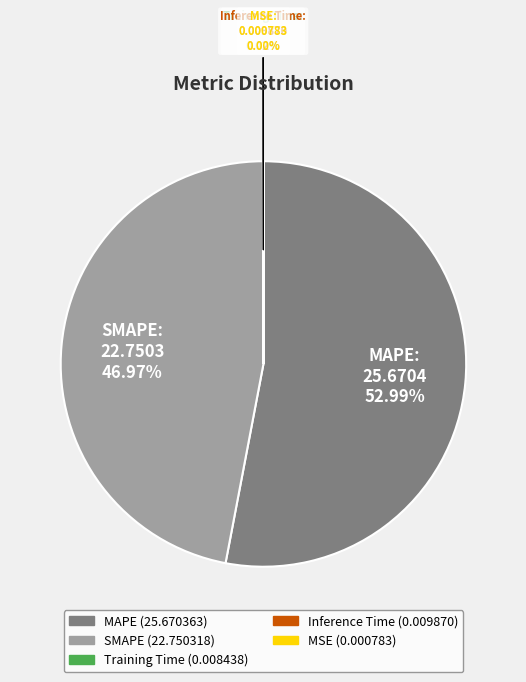

Which category accounts for the majority?

MAPE